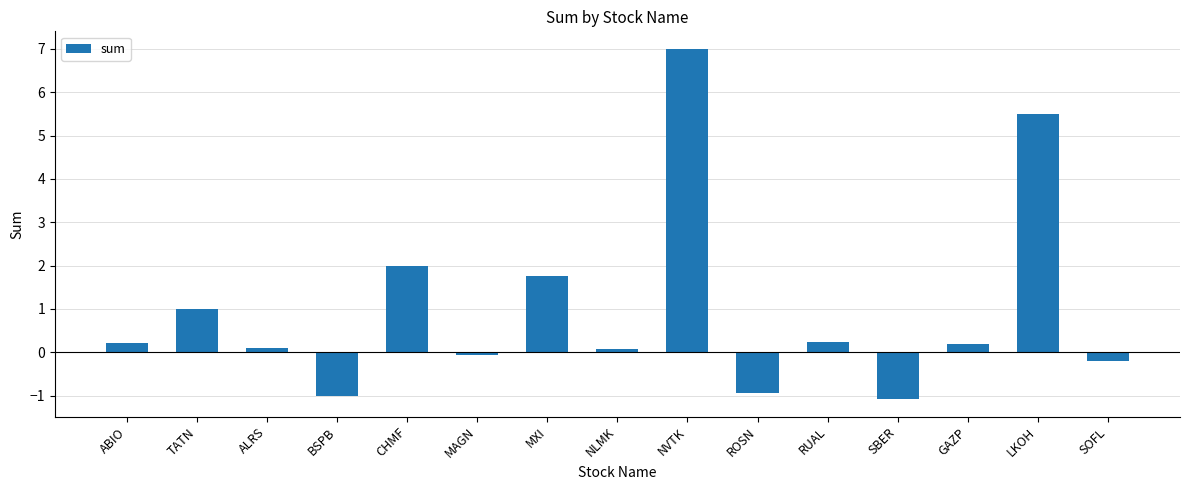

Which has a higher value, MXI or ABIO?

MXI